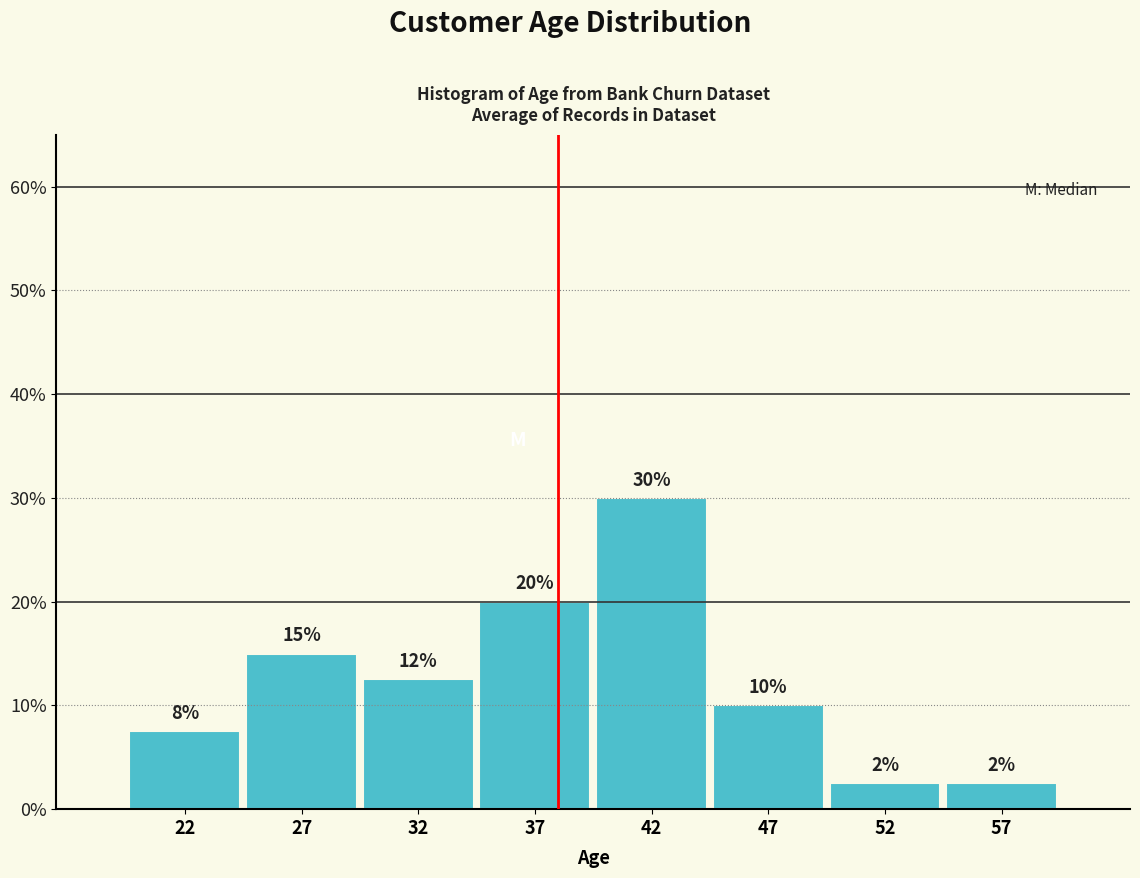

Are the bars horizontal?

No